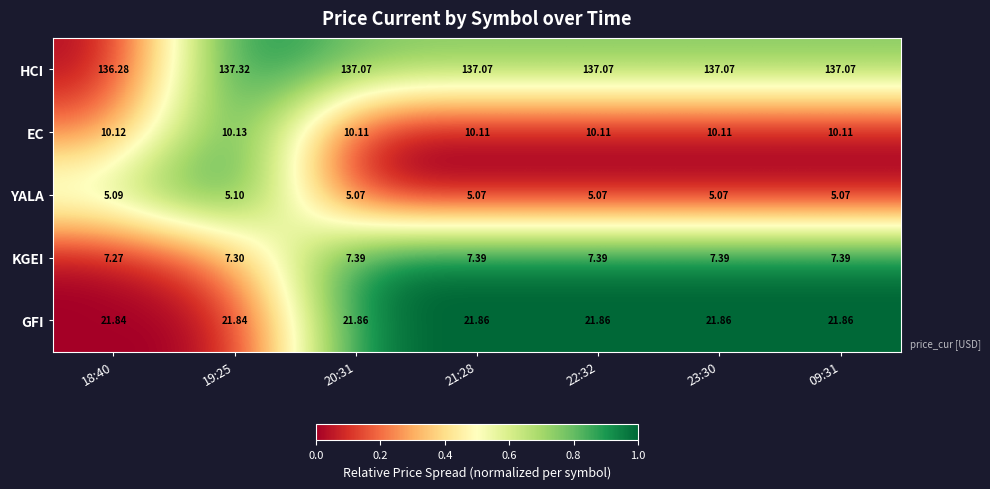

Which series has the largest total across all categories?

HCI